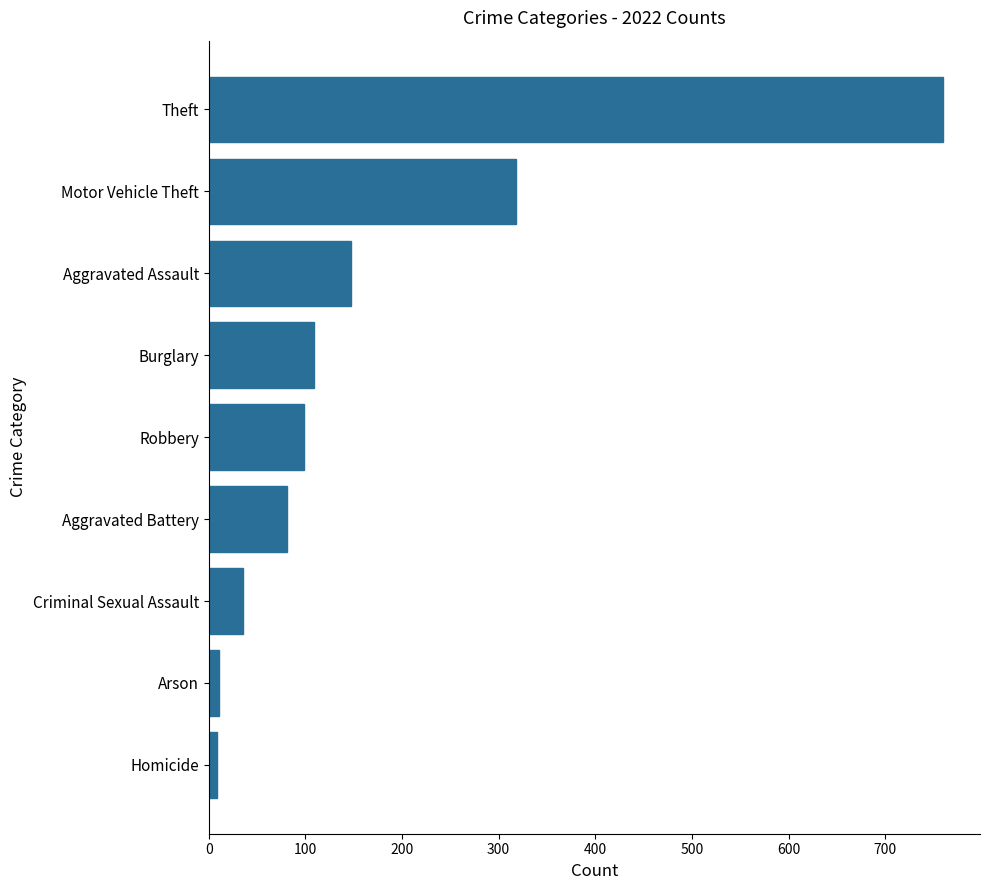

What is the sum of the values at Criminal Sexual Assault and Motor Vehicle Theft?

354